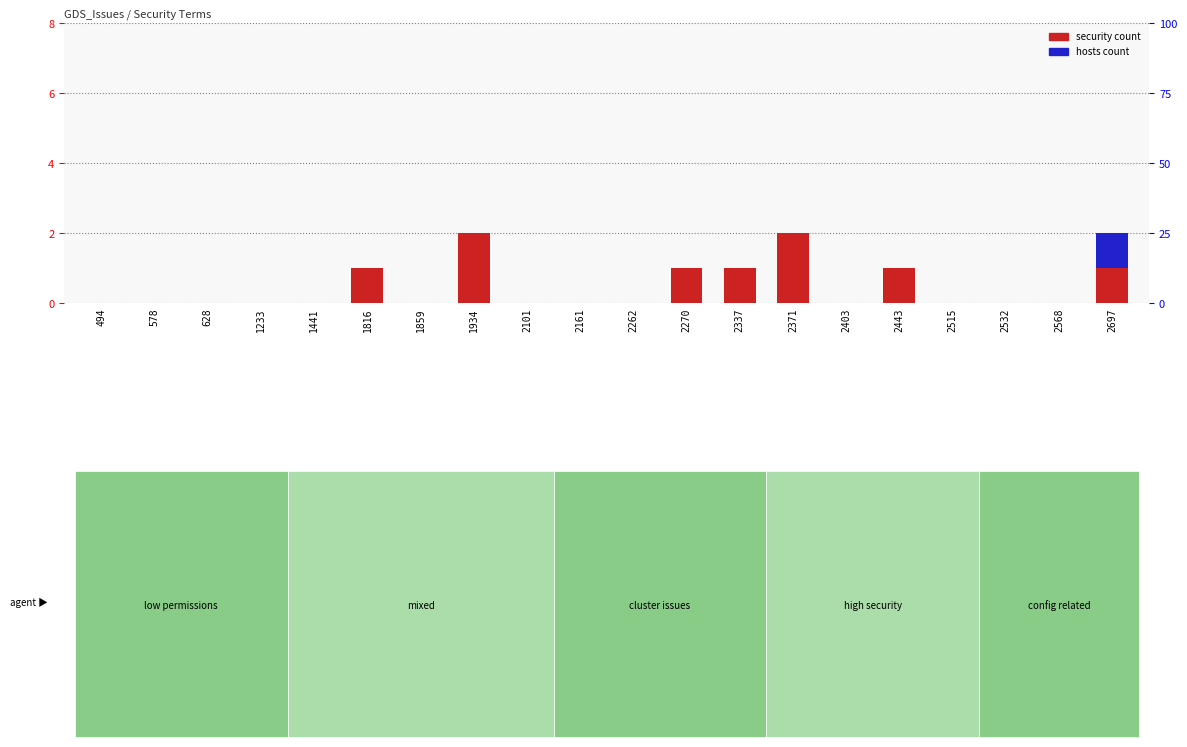

How many data points in security are above 0?

7